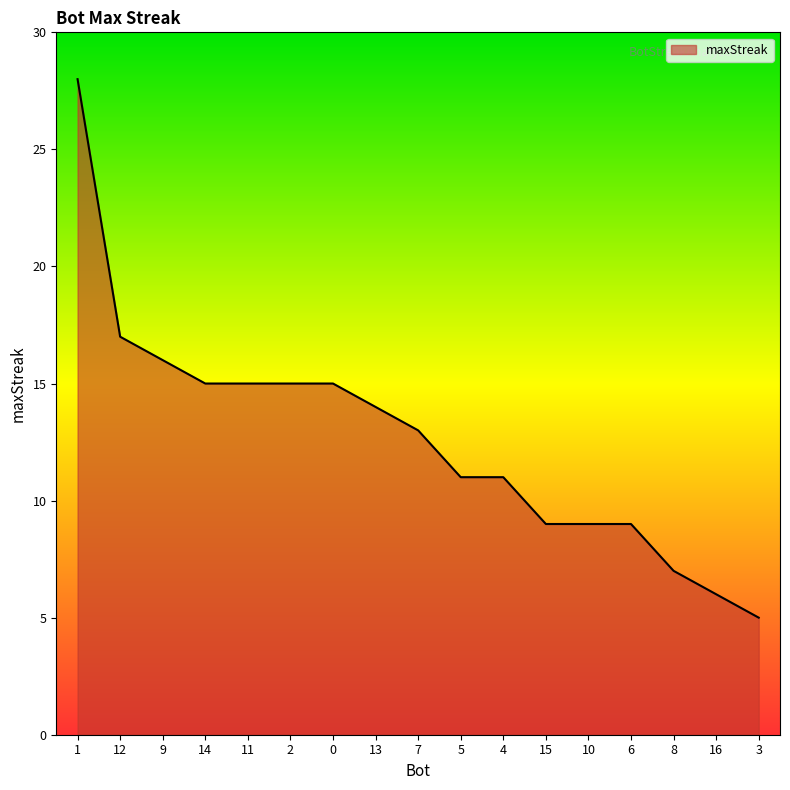

Count the number of data series in this chart.

1